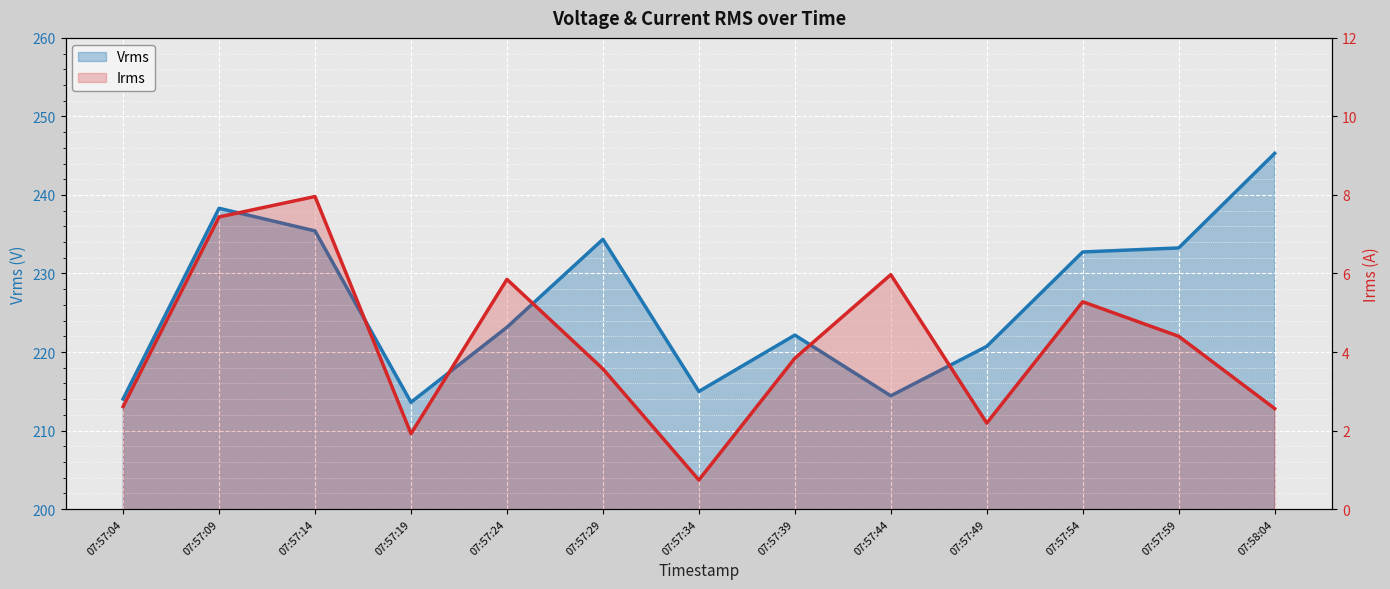

How many interior local valleys does the Irms series have?

3